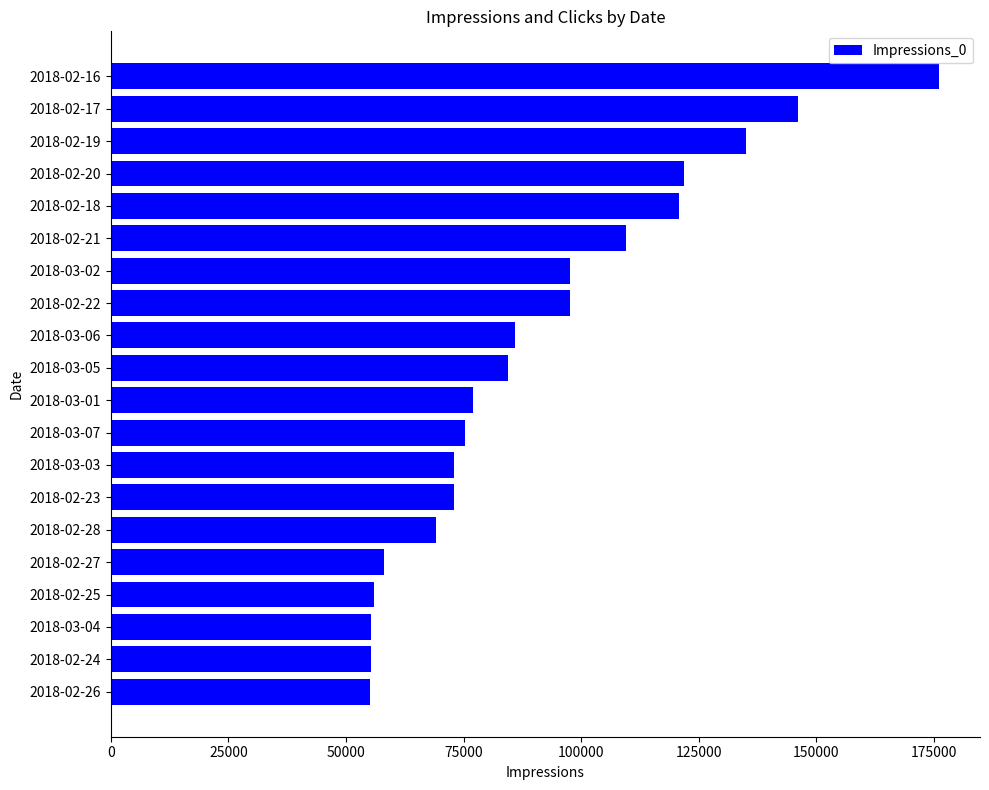

What is the difference between the values at 2018-03-06 and 2018-02-19?

48984